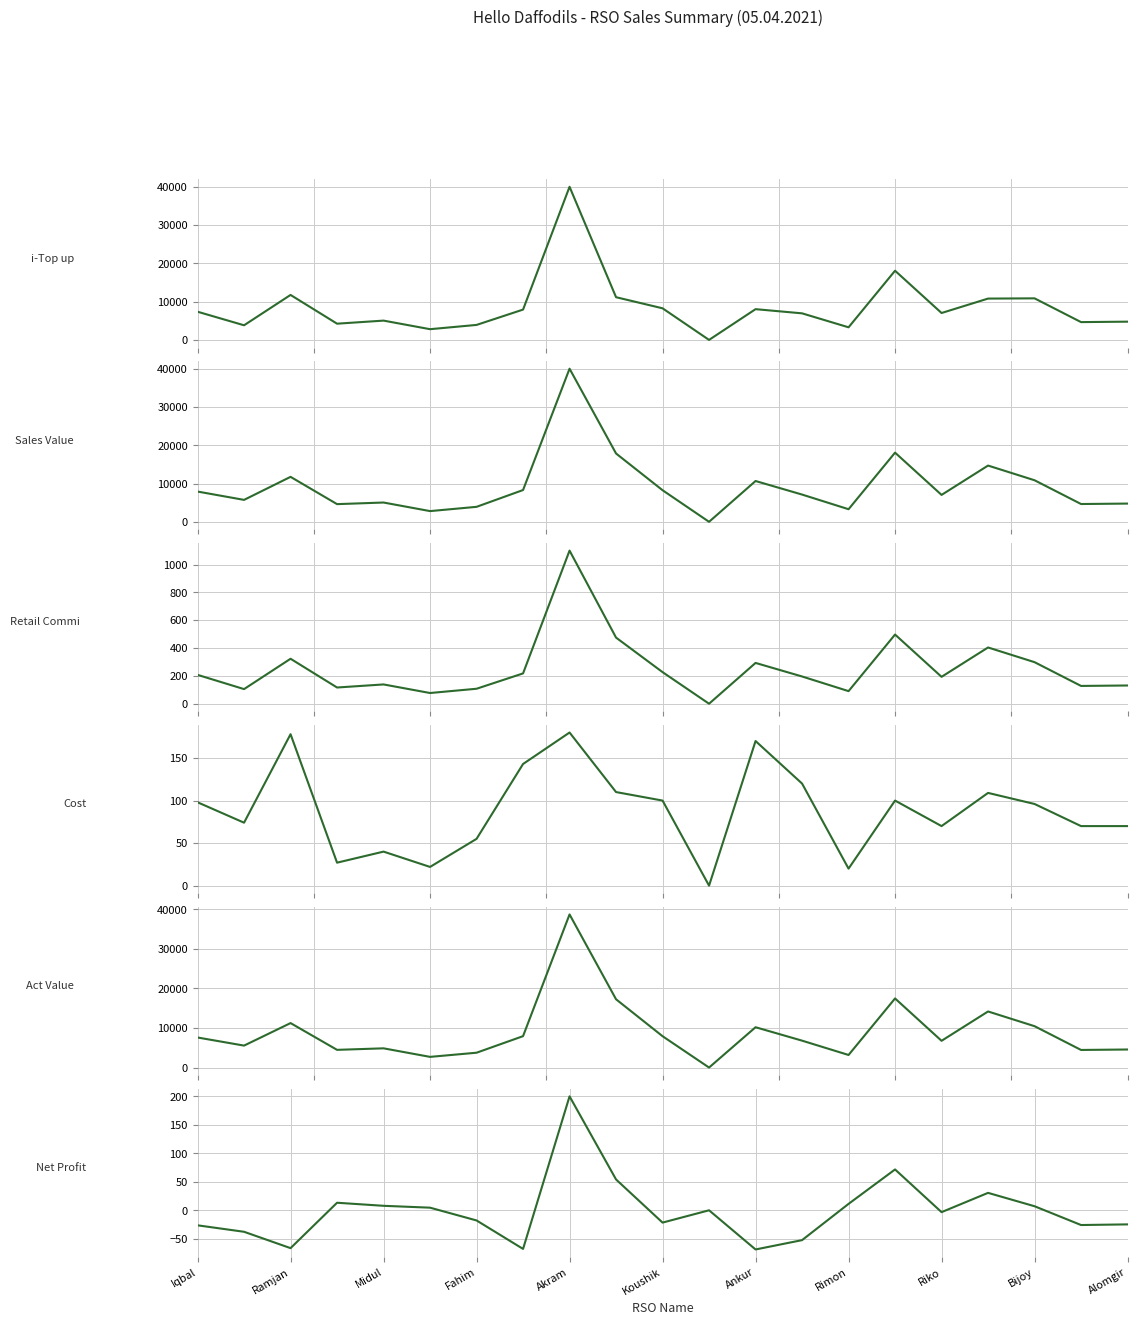

Reading left to right, extract all data points from this chart.

i-Top up: 7361.0	3820.0	11746.0	4237.0	5039.0	2799.0	3914.0	7919.0	39994.0	11152.0	8254.0	0.0	8029.0	6939.0	3290.0	18070.0	7027.0	10793.0	10854.0	4648.0	4765.0
Sales Value: 7905.0	5730.0	11746.0	4619.0	5039.0	2799.0	3914.0	8301.0	39994.0	17845.0	8254.0	0.0	10659.0	7119.0	3290.0	18070.0	7027.0	14693.0	10854.0	4648.0	4765.0
Retail Commi: 207.4	105.0	323.0	116.5	138.6	77.0	107.6	217.8	1099.8	475.0	227.0	0.0	293.1	195.8	90.5	496.9	193.2	404.1	298.5	127.8	131.0
Cost: 98.0	74.0	178.0	27.0	40.0	22.0	55.0	143.0	180.0	110.0	100.0	0.0	170.0	120.0	20.0	100.0	70.0	109.0	96.0	70.0	70.0
Act Value: 7599.6	5550.9	11245.0	4475.5	4860.4	2700.0	3751.4	7940.2	38714.2	17260.0	7927.0	0.0	10195.9	6803.2	3179.5	17473.1	6763.8	14179.9	10459.5	4450.2	4564.0
Net Profit: -26.4	-37.7	-66.4	13.3	7.9	4.6	-17.8	-67.8	199.9	54.1	-21.6	-0.0	-68.7	-52.4	11.3	71.7	-3.2	30.6	7.1	-25.8	-24.7